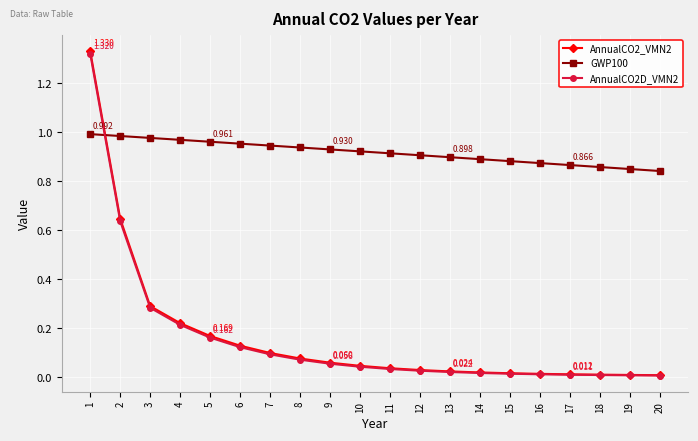

Count the number of data series in this chart.

3